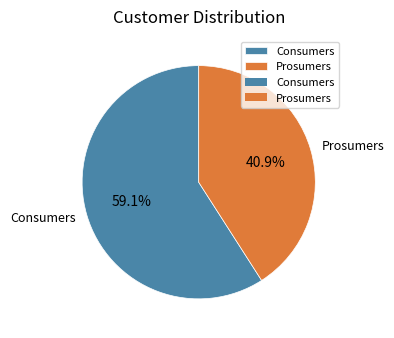

Between Prosumers and Consumers, which is larger?

Consumers